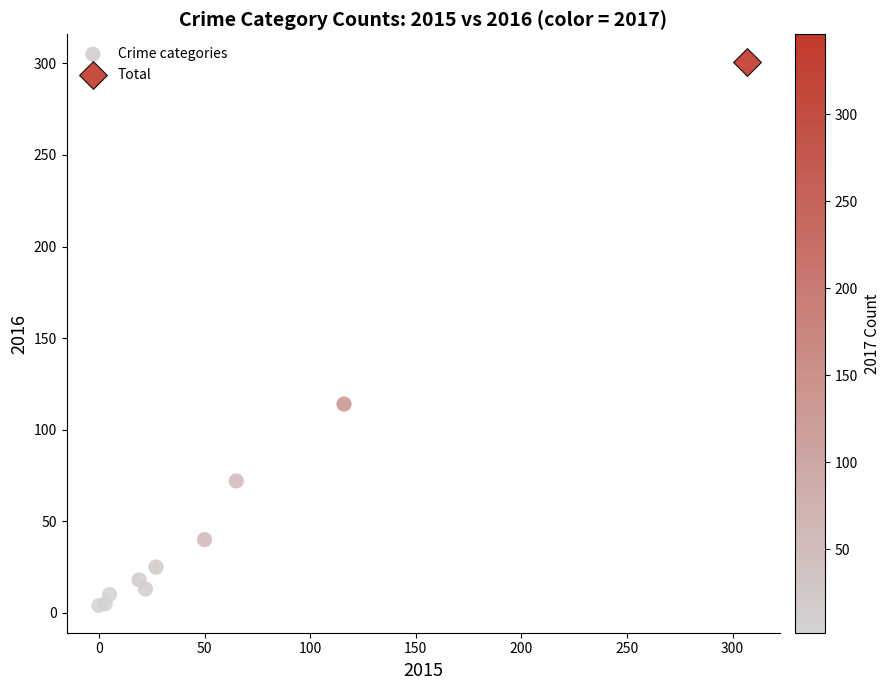

What are all the series names shown in the legend?

Crime categories, Total